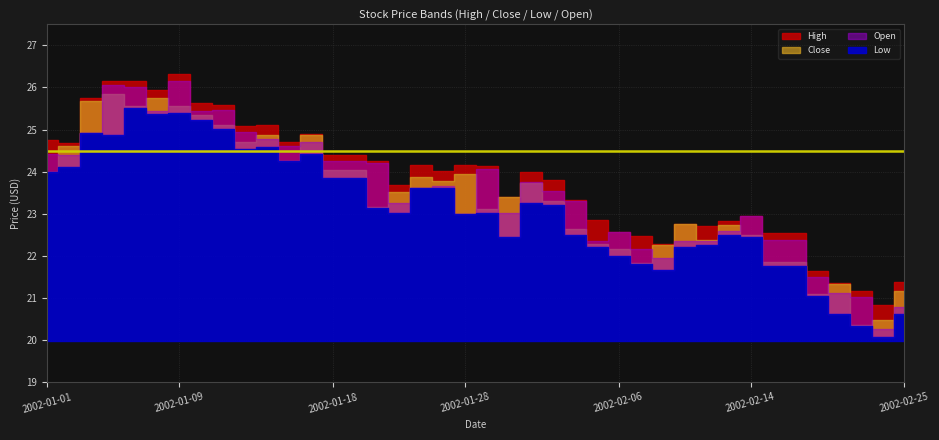

Rank the categories by High value from lowest to highest.

2002-02-22, 2002-02-21, 2002-02-20, 2002-02-25, 2002-02-19, 2002-02-08, 2002-02-07, 2002-02-15, 2002-02-18, 2002-02-06, 2002-02-12, 2002-02-11, 2002-02-13, 2002-02-05, 2002-02-14, 2002-02-04, 2002-01-30, 2002-01-23, 2002-02-01, 2002-01-31, 2002-01-25, 2002-01-29, 2002-01-24, 2002-01-28, 2002-01-22, 2002-01-18, 2002-01-21, 2002-01-02, 2002-01-16, 2002-01-01, 2002-01-17, 2002-01-14, 2002-01-15, 2002-01-11, 2002-01-10, 2002-01-03, 2002-01-08, 2002-01-04, 2002-01-07, 2002-01-09